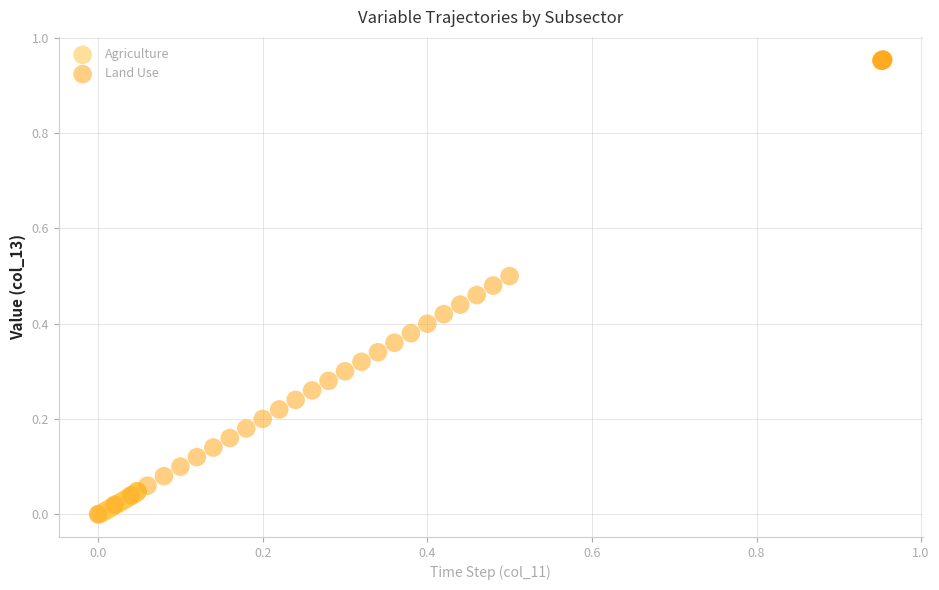

Which series has the largest Y range (max minus min)?

Land Use